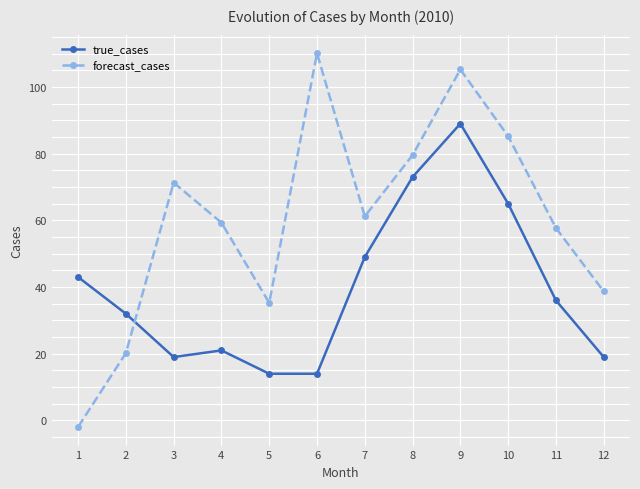

What is the difference between the maximum and minimum values in the true_cases series?

75.0